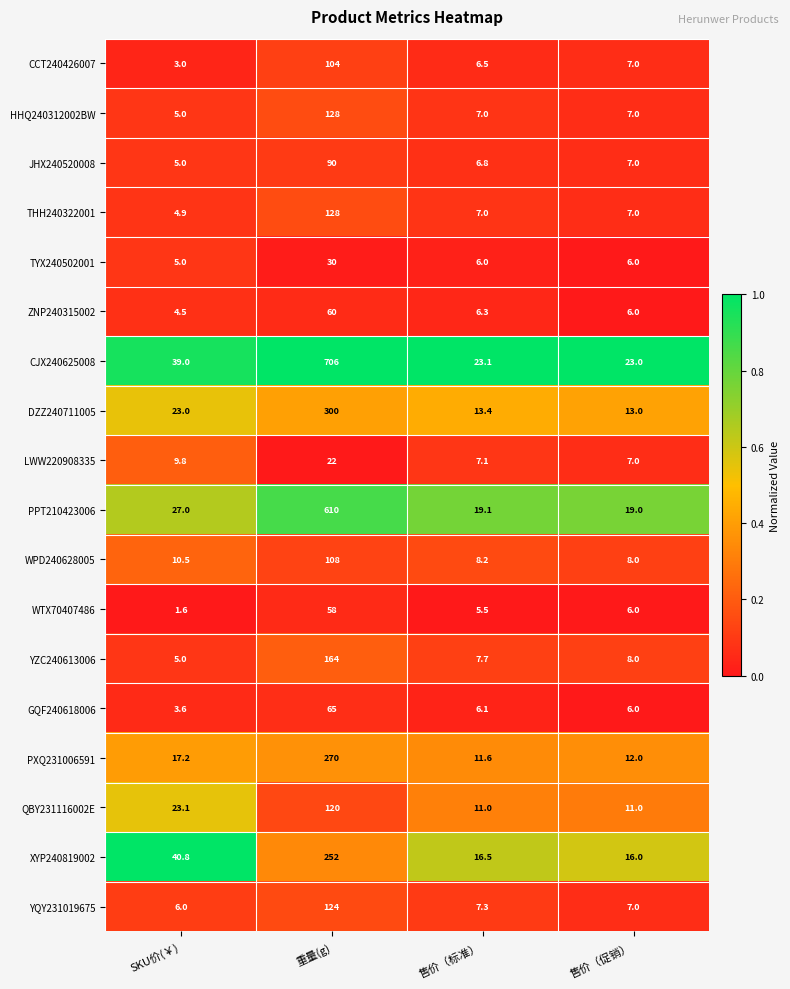

Read the CJX240625008 value at 重量(g).

706.0